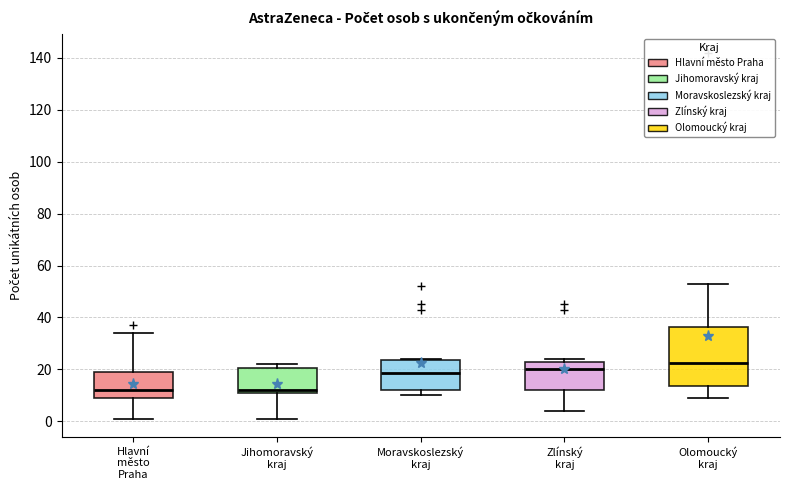

Where does the median line of the box for Zlínský kraj sit on the y-axis? The values are not printed on the chart, so give them approximately, as read against the axis.

20